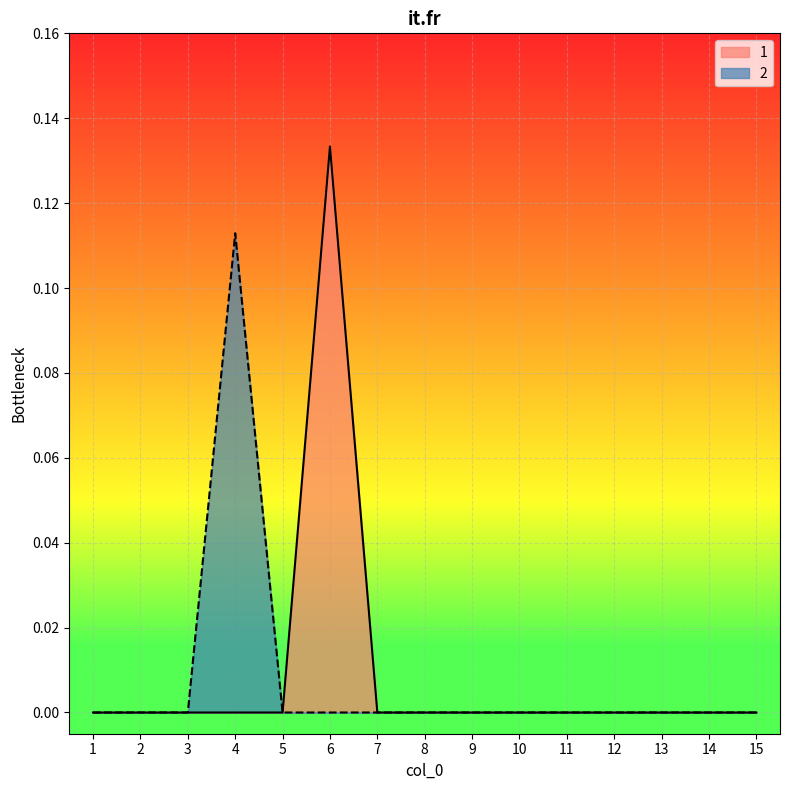

How many values in 1 are above zero?

1